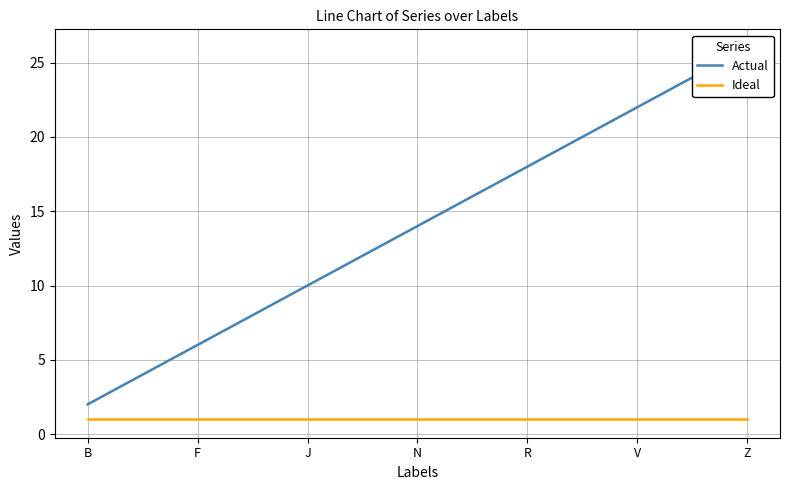

List the series in order of their overall mean, lowest first.

Ideal, Actual